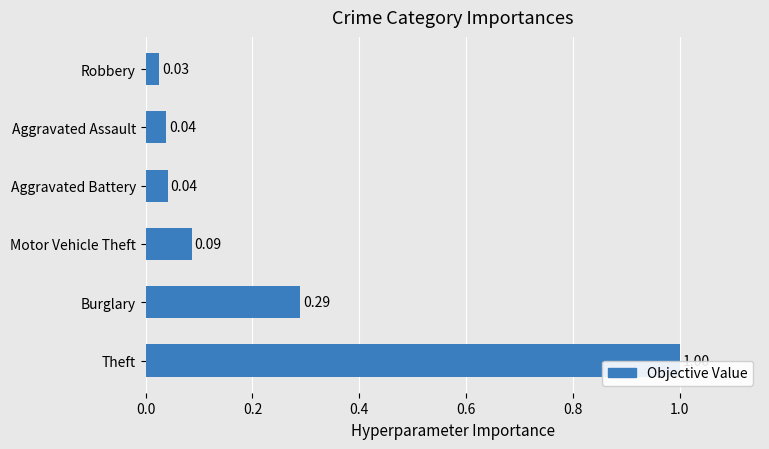

What is the change in value from Theft to Robbery?

-1.0